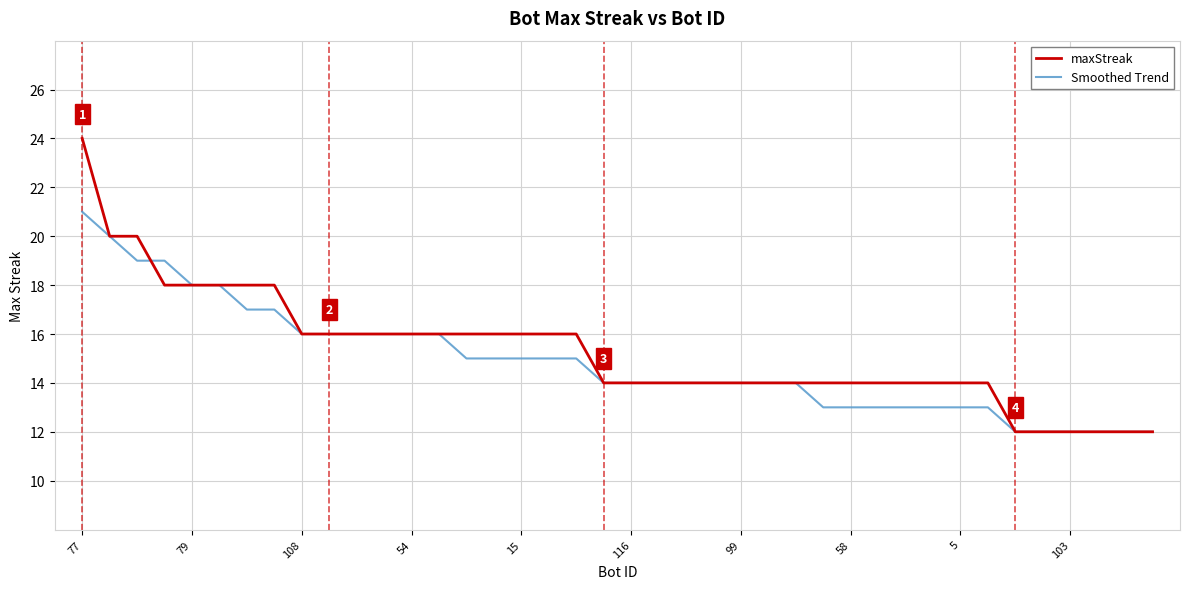

What is the maximum value for Smoothed Trend?

21